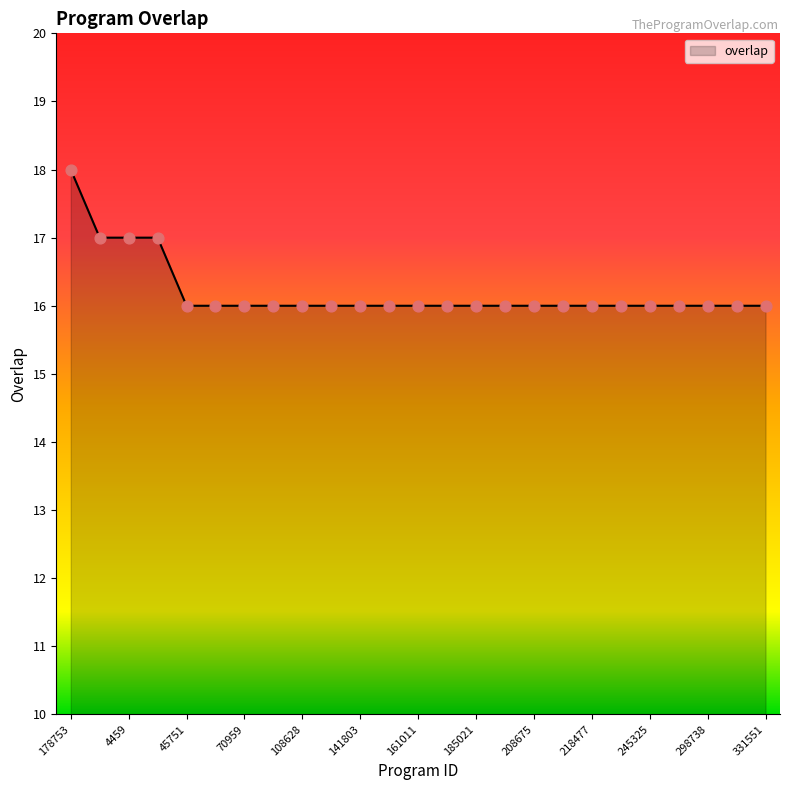

What is the maximum value shown in the chart?

18